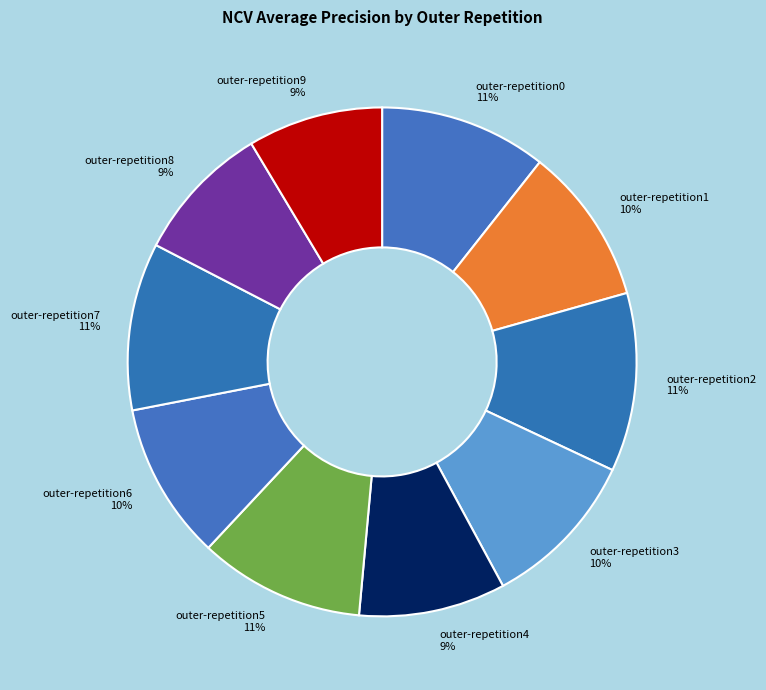

To the nearest percent, what percentage of the pie is outer-repetition4?

9%